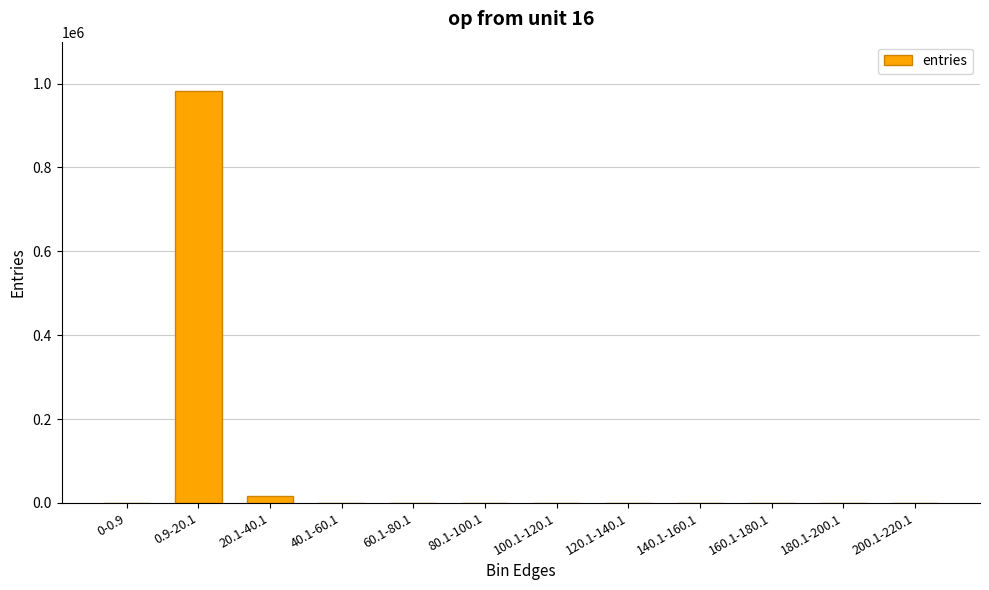

The value at 160.1-180.1 is 0. True or false?

True